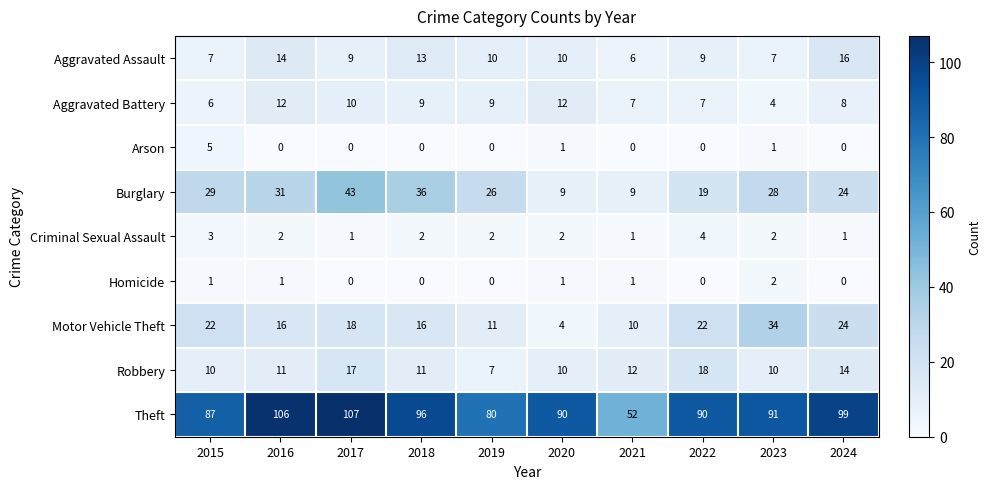

Rank the series by their maximum value, from lowest to highest.

Homicide, Criminal Sexual Assault, Arson, Aggravated Battery, Aggravated Assault, Robbery, Motor Vehicle Theft, Burglary, Theft